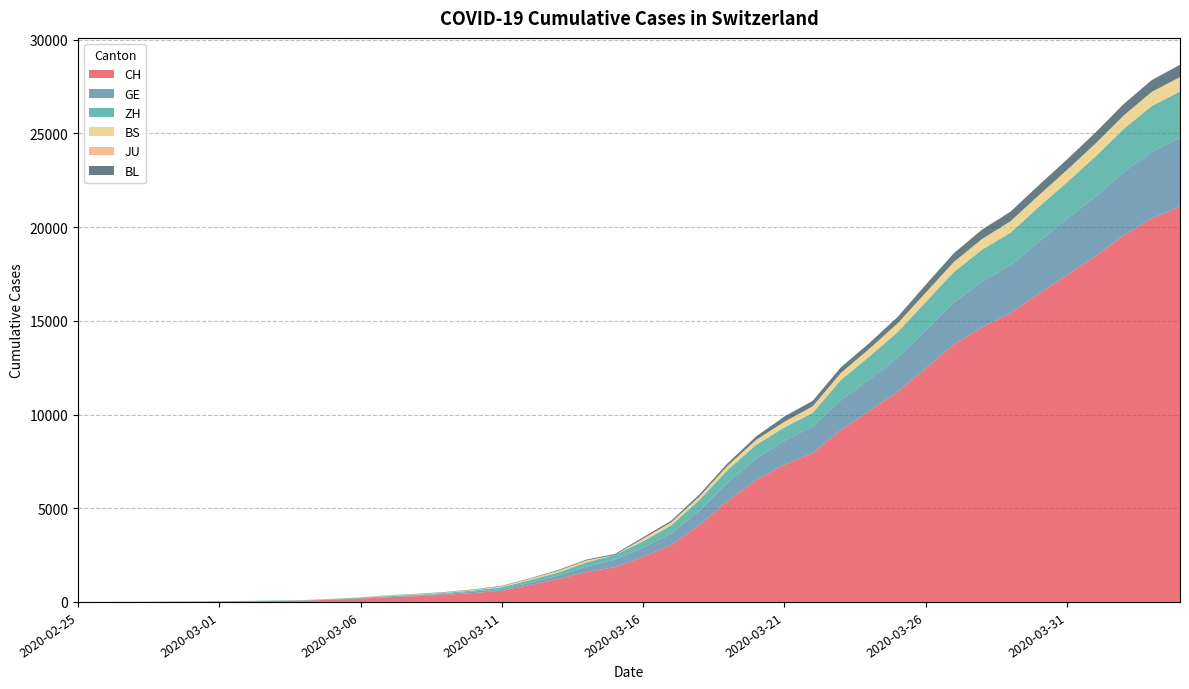

Reading right to left, transcribe all the data shown in this chart.

CH: 2020-04-04=21085	2020-04-03=20465	2020-04-02=19552	2020-04-01=18451	2020-03-31=17442	2020-03-30=16449	2020-03-29=15416	2020-03-28=14662	2020-03-27=13749	2020-03-26=12452	2020-03-25=11210	2020-03-24=10185	2020-03-23=9187	2020-03-22=7939	2020-03-21=7326	2020-03-20=6515	2020-03-19=5388	2020-03-18=4116	2020-03-17=3037	2020-03-16=2415	2020-03-15=1856	2020-03-14=1598	2020-03-13=1222	2020-03-12=904	2020-03-11=595	2020-03-10=473	2020-03-09=385	2020-03-08=308	2020-03-07=253	2020-03-06=181	2020-03-05=116	2020-03-04=71	2020-03-03=52	2020-03-02=36	2020-03-01=26	2020-02-29=19	2020-02-28=12	2020-02-27=6	2020-02-26=2	2020-02-25=1
GE: 2020-04-04=3683	2020-04-03=3561	2020-04-02=3369	2020-04-01=3161	2020-03-31=2994	2020-03-30=2764	2020-03-29=2550	2020-03-28=2433	2020-03-27=2234	2020-03-26=2041	2020-03-25=1809	2020-03-24=1679	2020-03-23=1582	2020-03-22=1432	2020-03-21=1276	2020-03-20=1150	2020-03-19=991	2020-03-18=769	2020-03-17=623	2020-03-16=490	2020-03-15=401	2020-03-14=298	2020-03-13=188	2020-03-12=121	2020-03-11=90	2020-03-10=79	2020-03-09=49	2020-03-08=40	2020-03-07=30	2020-03-06=18	2020-03-05=13	2020-03-04=9	2020-03-03=9	2020-03-02=7	2020-03-01=7	2020-02-29=5	2020-02-28=3	2020-02-27=1	2020-02-26=1	2020-02-25=0
ZH: 2020-04-04=2468	2020-04-03=2435	2020-04-02=2307	2020-04-01=2143	2020-03-31=1954	2020-03-30=1862	2020-03-29=1736	2020-03-28=1704	2020-03-27=1630	2020-03-26=1503	2020-03-25=1371	2020-03-24=1224	2020-03-23=1076	2020-03-22=712	2020-03-21=712	2020-03-20=712	2020-03-19=680	2020-03-18=569	2020-03-17=430	2020-03-16=327	2020-03-15=251	2020-03-14=219	2020-03-13=164	2020-03-12=141	2020-03-11=102	2020-03-10=63	2020-03-09=50	2020-03-08=41	2020-03-07=35	2020-03-06=30	2020-03-05=24	2020-03-04=16	2020-03-03=14	2020-03-02=11	2020-03-01=7	2020-02-29=6	2020-02-28=2	2020-02-27=2	2020-02-26=0	2020-02-25=0
BS: 2020-04-04=771	2020-04-03=758	2020-04-02=718	2020-04-01=691	2020-03-31=657	2020-03-30=621	2020-03-29=609	2020-03-28=573	2020-03-27=534	2020-03-26=505	2020-03-25=466	2020-03-24=414	2020-03-23=376	2020-03-22=358	2020-03-21=299	2020-03-20=272	2020-03-19=222	2020-03-18=182	2020-03-17=165	2020-03-16=144	2020-03-15=0	2020-03-14=100	2020-03-13=92	2020-03-12=73	2020-03-11=49	2020-03-10=33	2020-03-09=28	2020-03-08=24	2020-03-07=21	2020-03-06=15	2020-03-05=8	2020-03-04=3	2020-03-03=3	2020-03-02=1	2020-03-01=1	2020-02-29=1	2020-02-28=1	2020-02-27=1	2020-02-26=0	2020-02-25=0
JU: 2020-04-04=0	2020-04-03=0	2020-04-02=0	2020-04-01=0	2020-03-31=0	2020-03-30=0	2020-03-29=0	2020-03-28=0	2020-03-27=0	2020-03-26=0	2020-03-25=0	2020-03-24=0	2020-03-23=0	2020-03-22=0	2020-03-21=0	2020-03-20=0	2020-03-19=0	2020-03-18=0	2020-03-17=0	2020-03-16=0	2020-03-15=0	2020-03-14=0	2020-03-13=0	2020-03-12=0	2020-03-11=0	2020-03-10=0	2020-03-09=0	2020-03-08=0	2020-03-07=0	2020-03-06=0	2020-03-05=0	2020-03-04=0	2020-03-03=0	2020-03-02=0	2020-03-01=0	2020-02-29=0	2020-02-28=0	2020-02-27=0	2020-02-26=0	2020-02-25=0
BL: 2020-04-04=656	2020-04-03=625	2020-04-02=610	2020-04-01=588	2020-03-31=561	2020-03-30=539	2020-03-29=511	2020-03-28=502	2020-03-27=466	2020-03-26=422	2020-03-25=341	2020-03-24=306	2020-03-23=302	2020-03-22=289	2020-03-21=282	2020-03-20=184	2020-03-19=134	2020-03-18=116	2020-03-17=89	2020-03-16=76	2020-03-15=54	2020-03-14=47	2020-03-13=42	2020-03-12=26	2020-03-11=26	2020-03-10=22	2020-03-09=20	2020-03-08=19	2020-03-07=15	2020-03-06=6	2020-03-05=6	2020-03-04=2	2020-03-03=2	2020-03-02=2	2020-03-01=2	2020-02-29=2	2020-02-28=1	2020-02-27=0	2020-02-26=0	2020-02-25=0